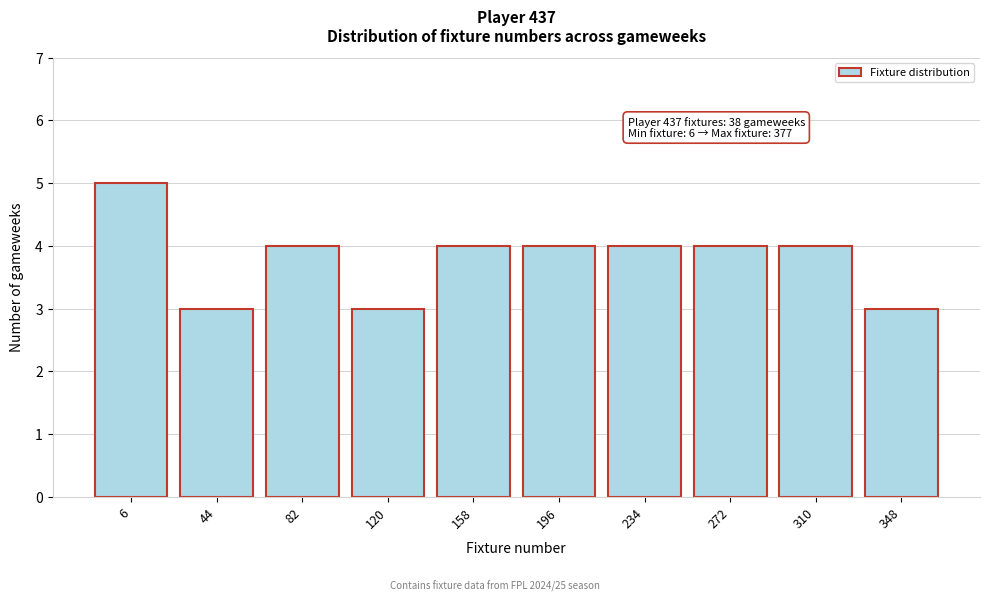

Reading left to right, what are all the values shown in this chart?

5	3	4	3	4	4	4	4	4	3